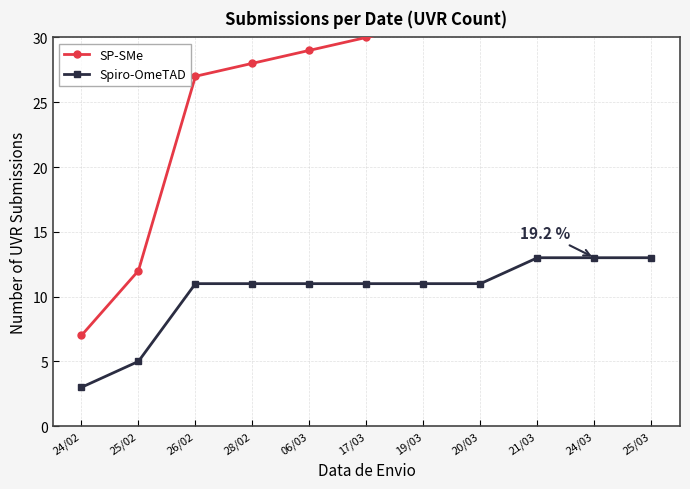

True or false: SP-SMe and Spiro-OmeTAD cross at least once.

False